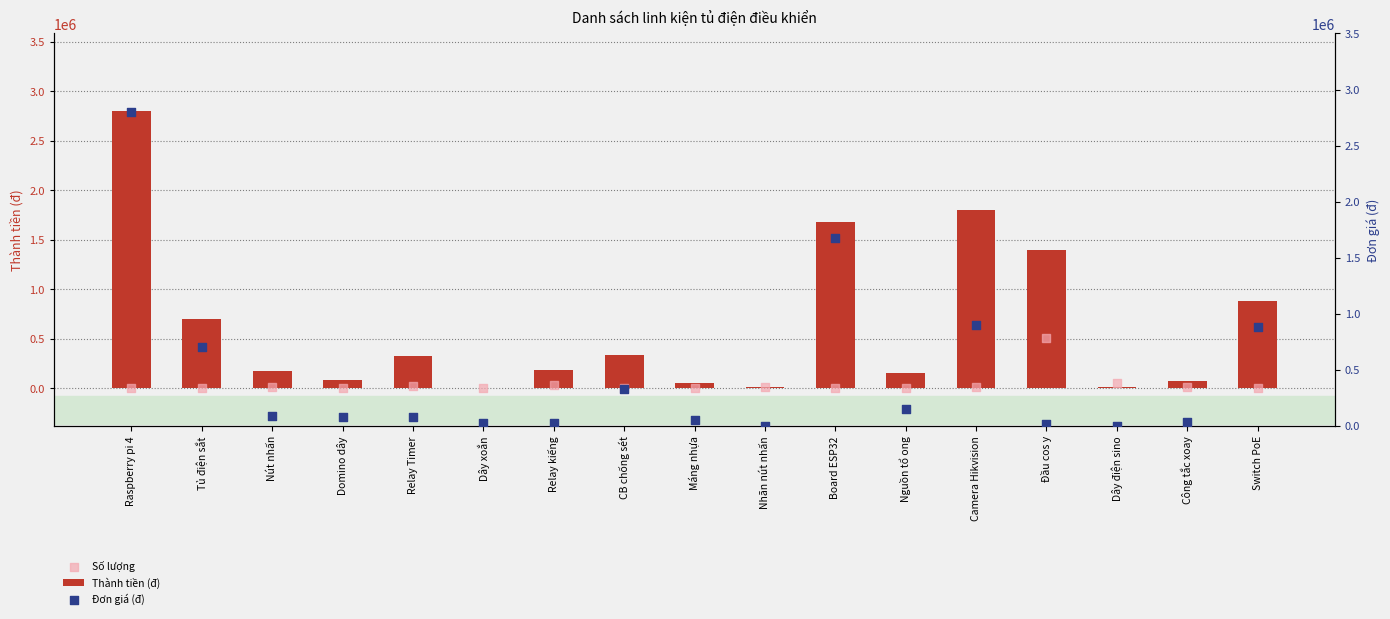

Is the value of Thành tiền (đ) at Đầu cos y greater than the value of Đơn giá (đ) at Dây xoắn?

Yes